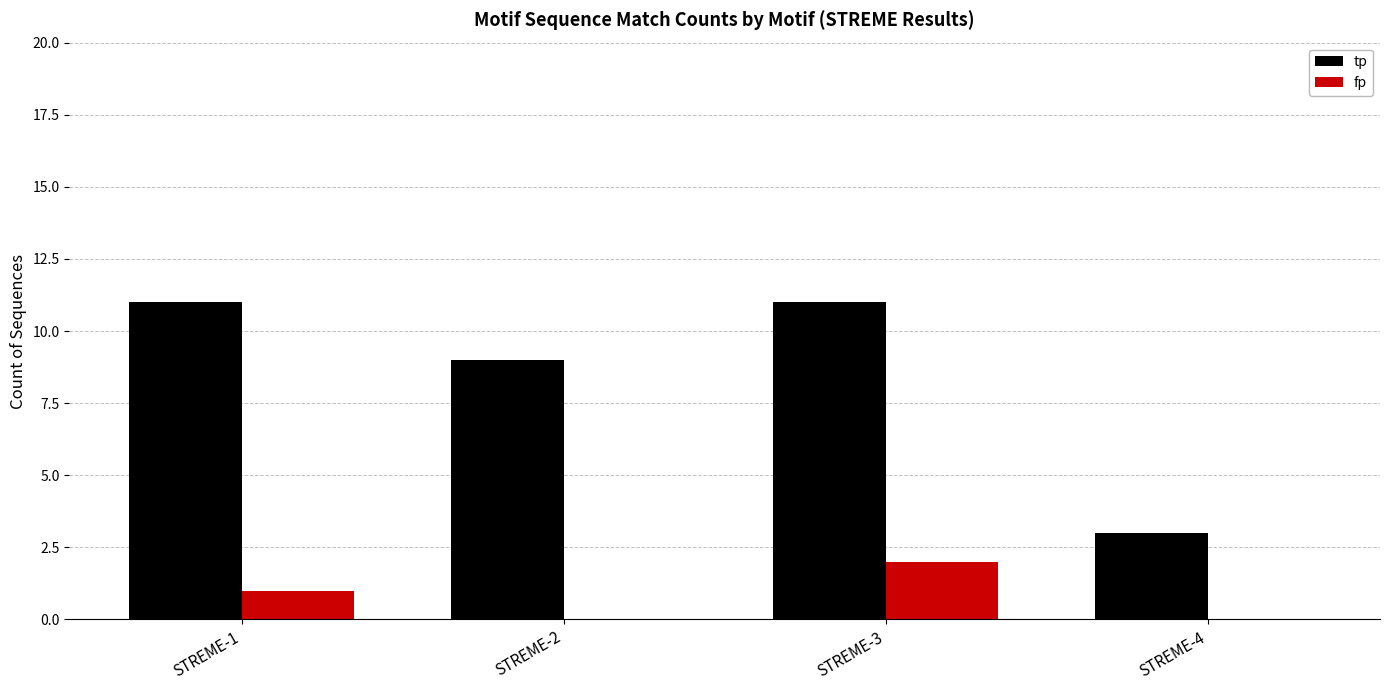

What is the total value across all series at STREME-1?

12